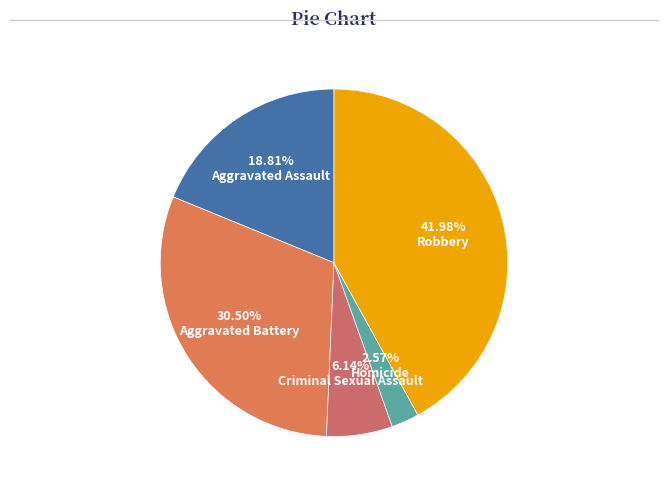

Which category has the smallest portion of the pie?

2.57% Homicide